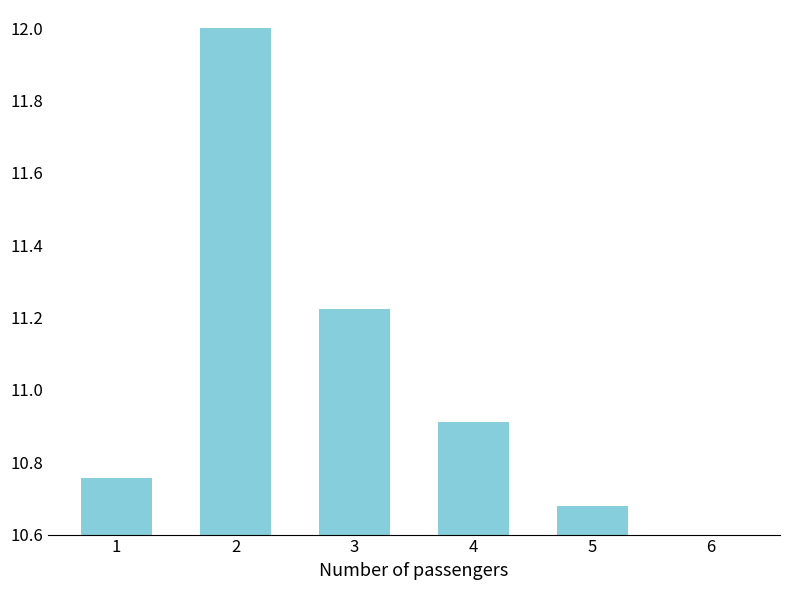

List the labels in order of value, largest first.

2, 3, 4, 1, 5, 6